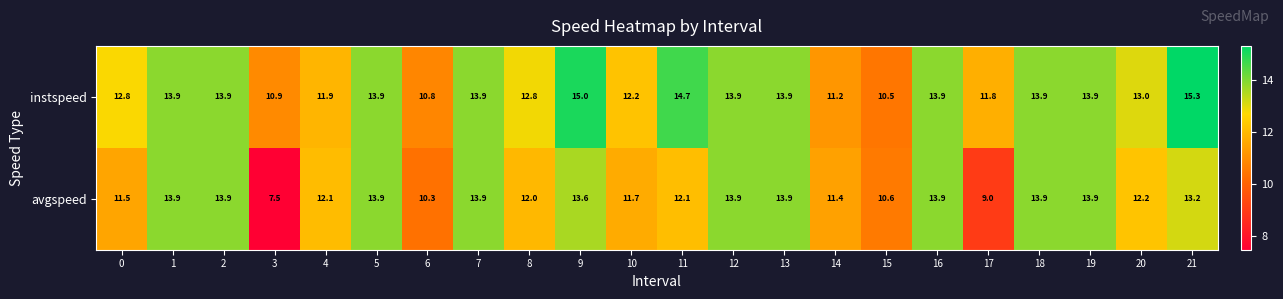

The value of avgspeed at 21 is 22.8. True or false?

False